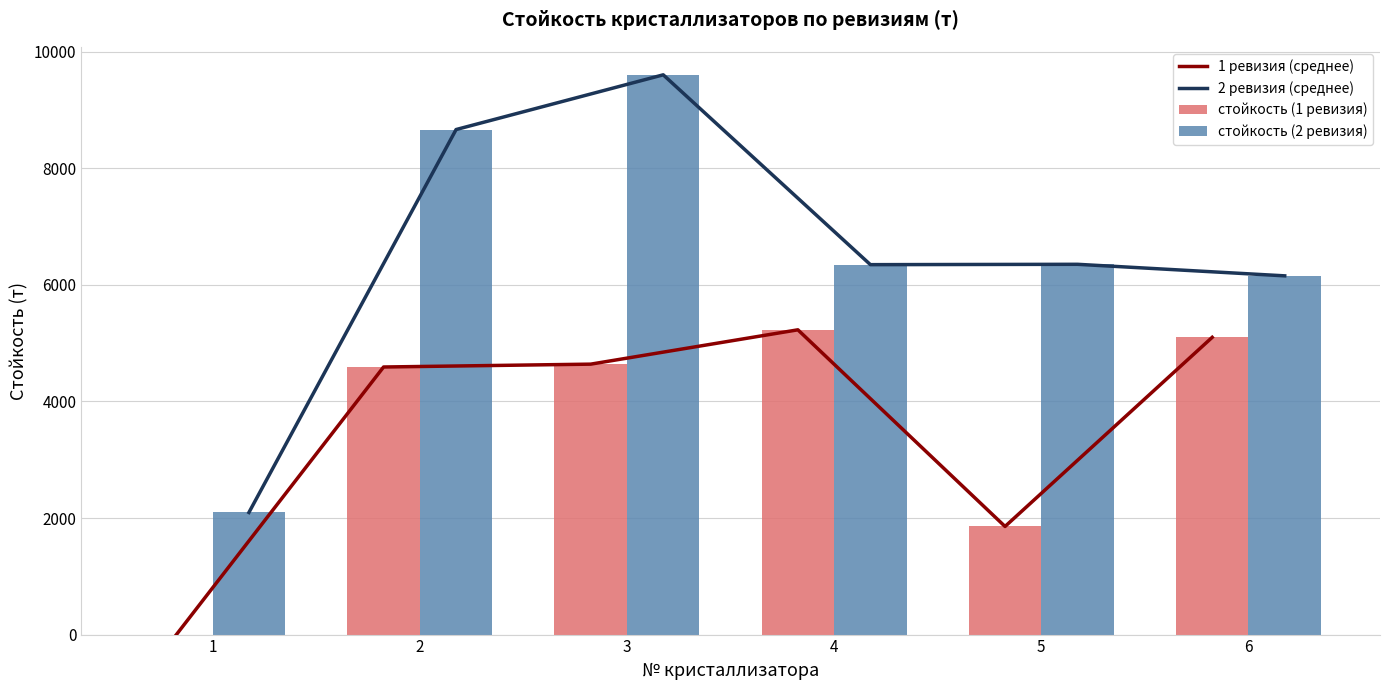

What are all the series names shown in the legend?

1 ревизия (среднее), 2 ревизия (среднее), стойкость (1 ревизия), стойкость (2 ревизия)